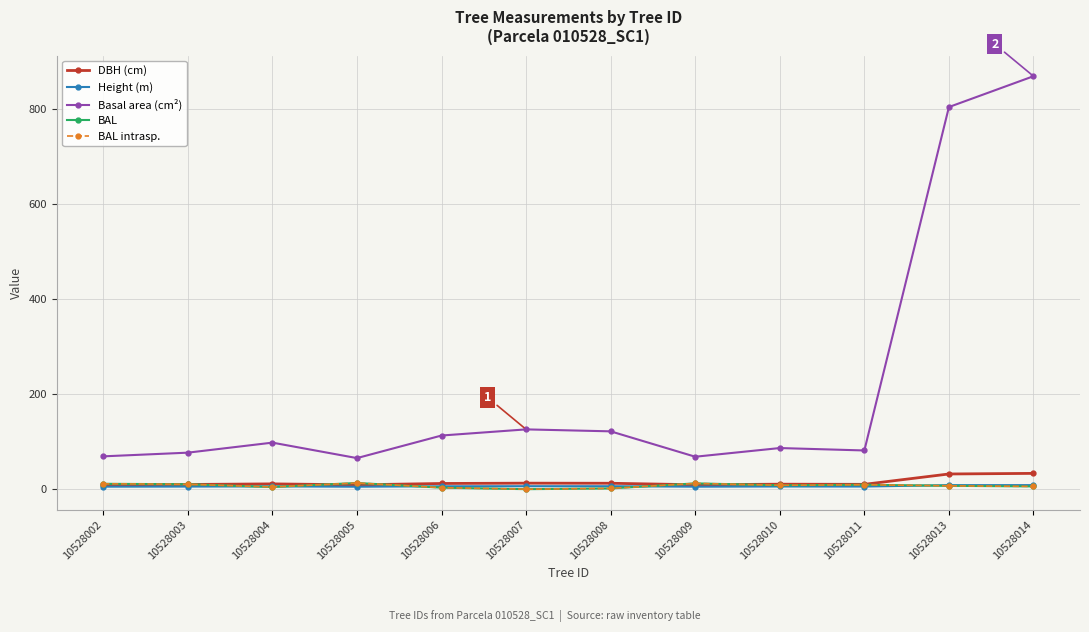

Does the chart have visible grid lines?

Yes